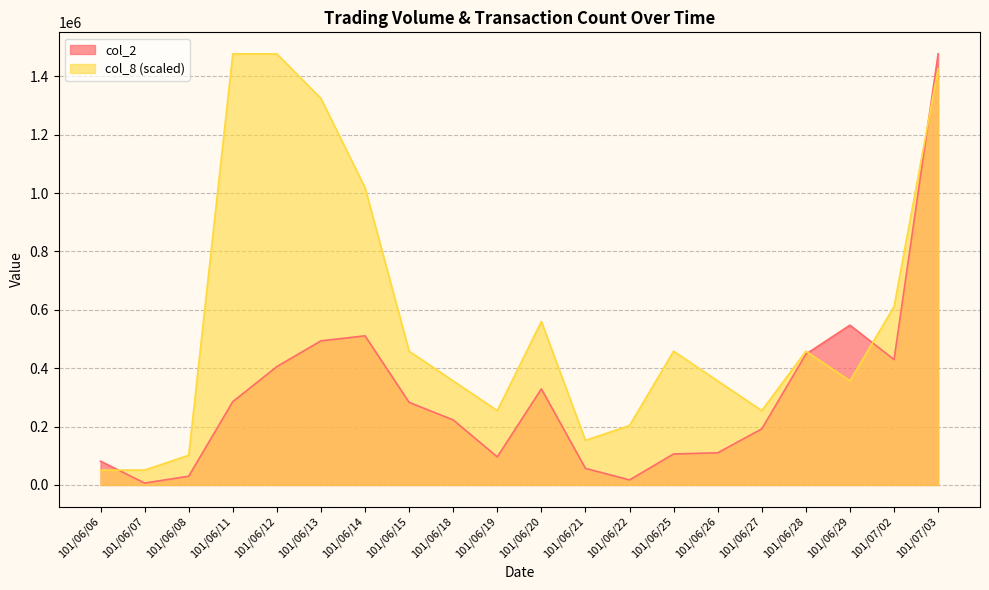

What are all the series names shown in the legend?

col_2, col_8 (scaled)